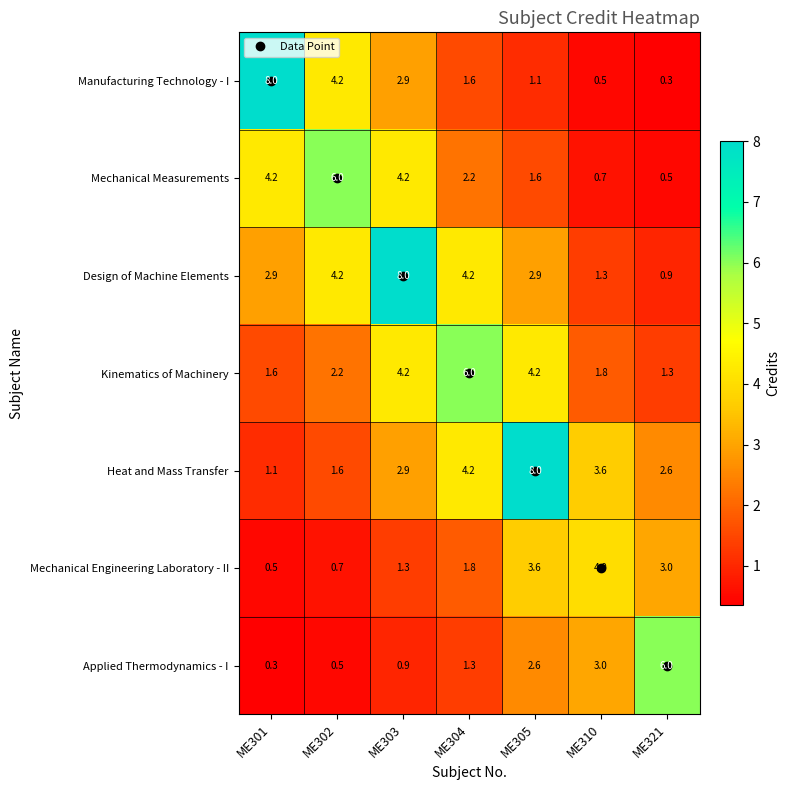

The value of Mechanical Measurements at ME303 is 2.4. True or false?

False